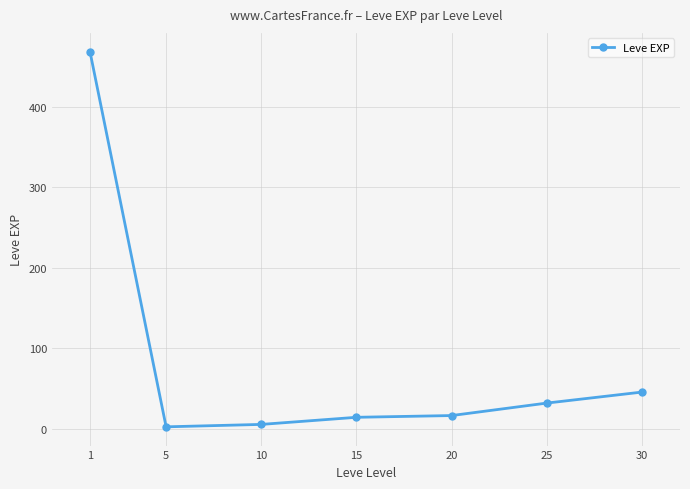

What is the greatest value displayed?

468.5